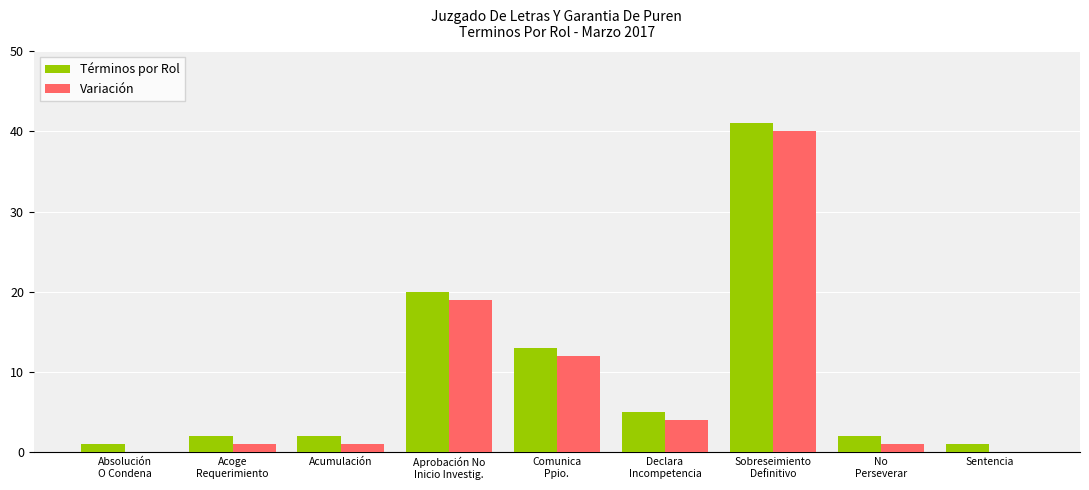

Is it true that Términos por Rol equals 2 at No
Perseverar?

True